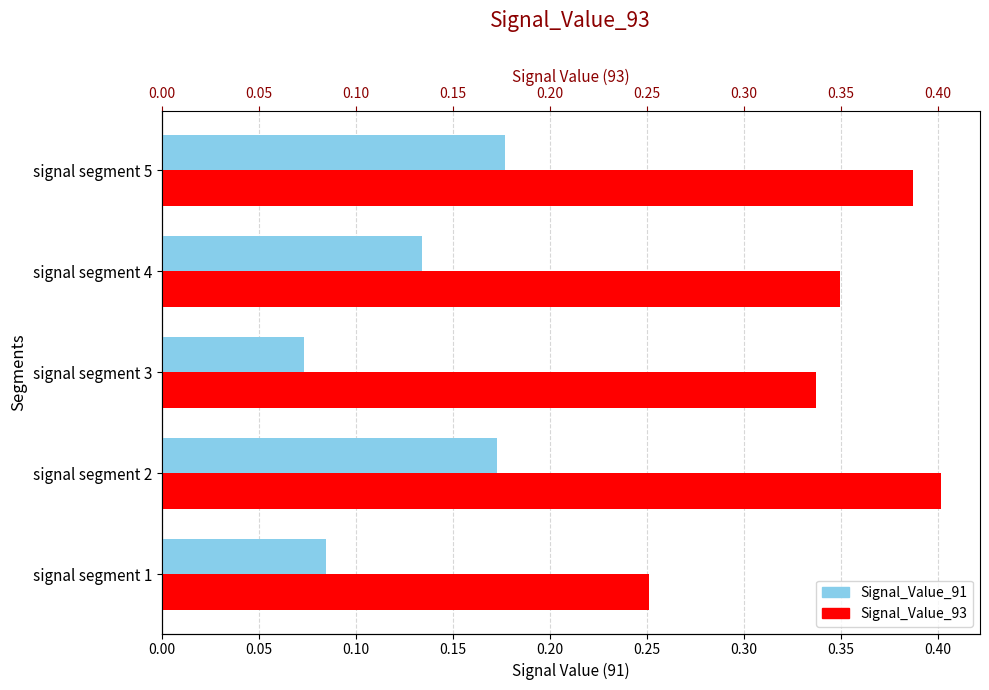

What is the total value across all series at signal segment 4?

0.5